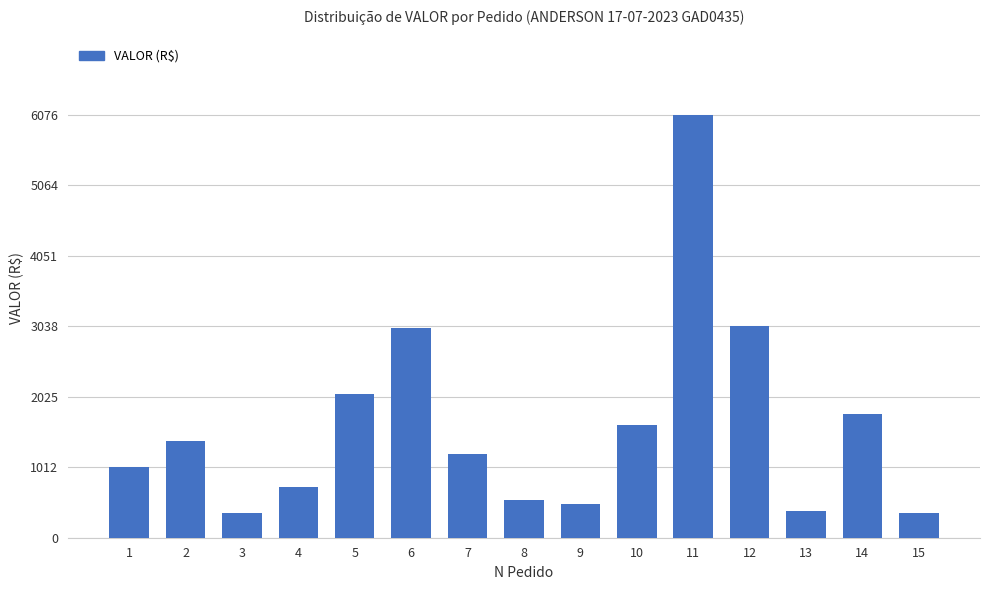

Count the number of data series in this chart.

1